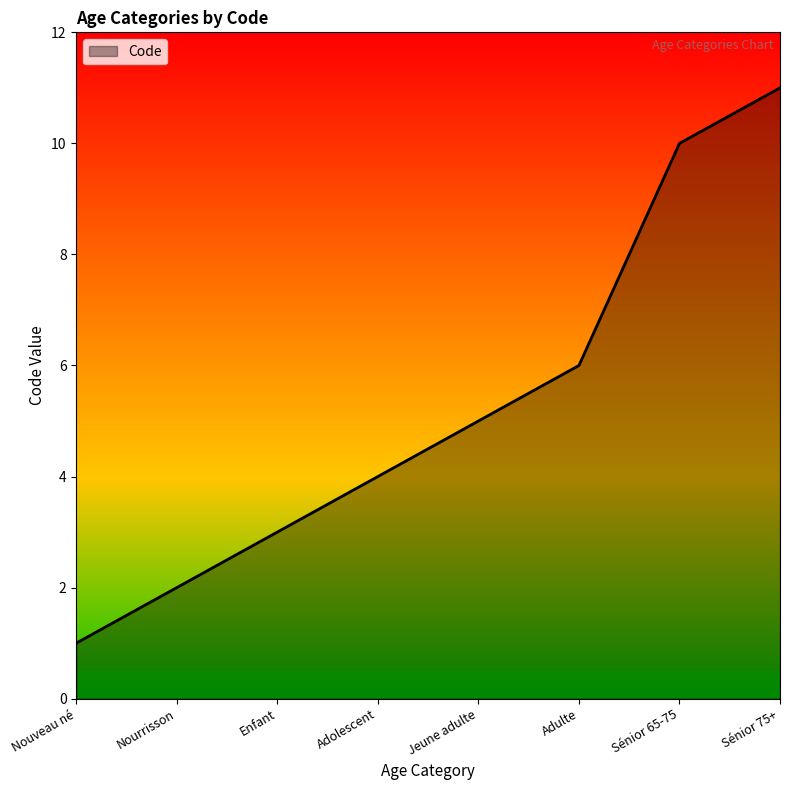

What is the average value?

5